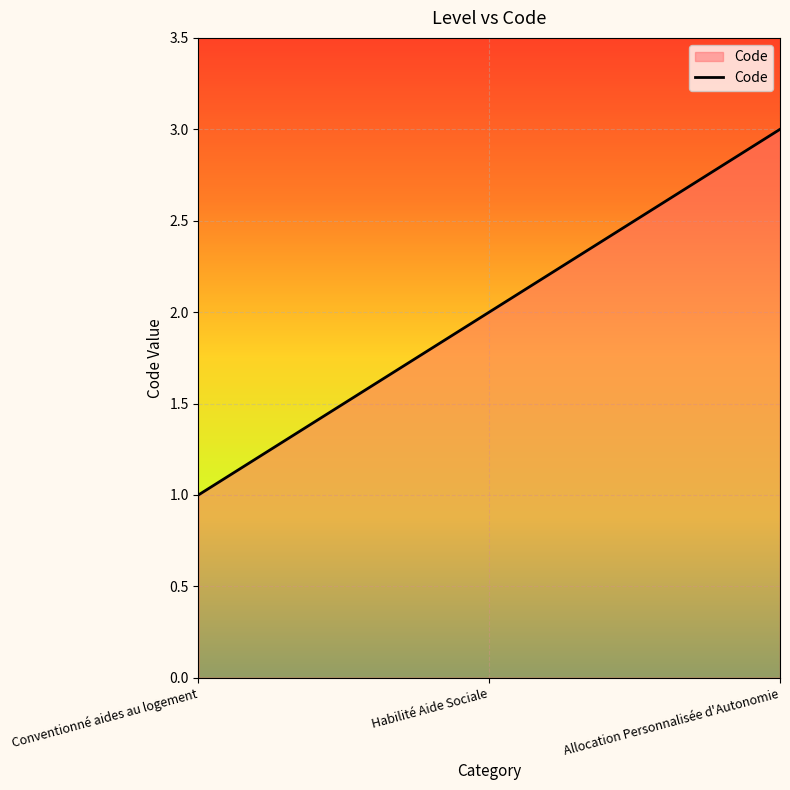

Between Allocation Personnalisée d'Autonomie and Conventionné aides au logement, which is larger?

Allocation Personnalisée d'Autonomie